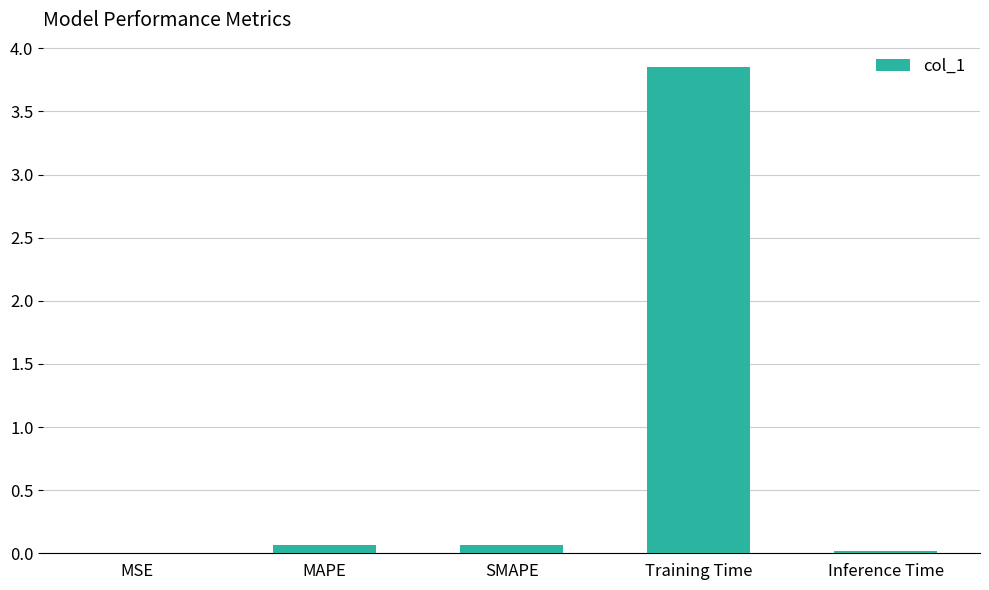

What is the average value?

0.8